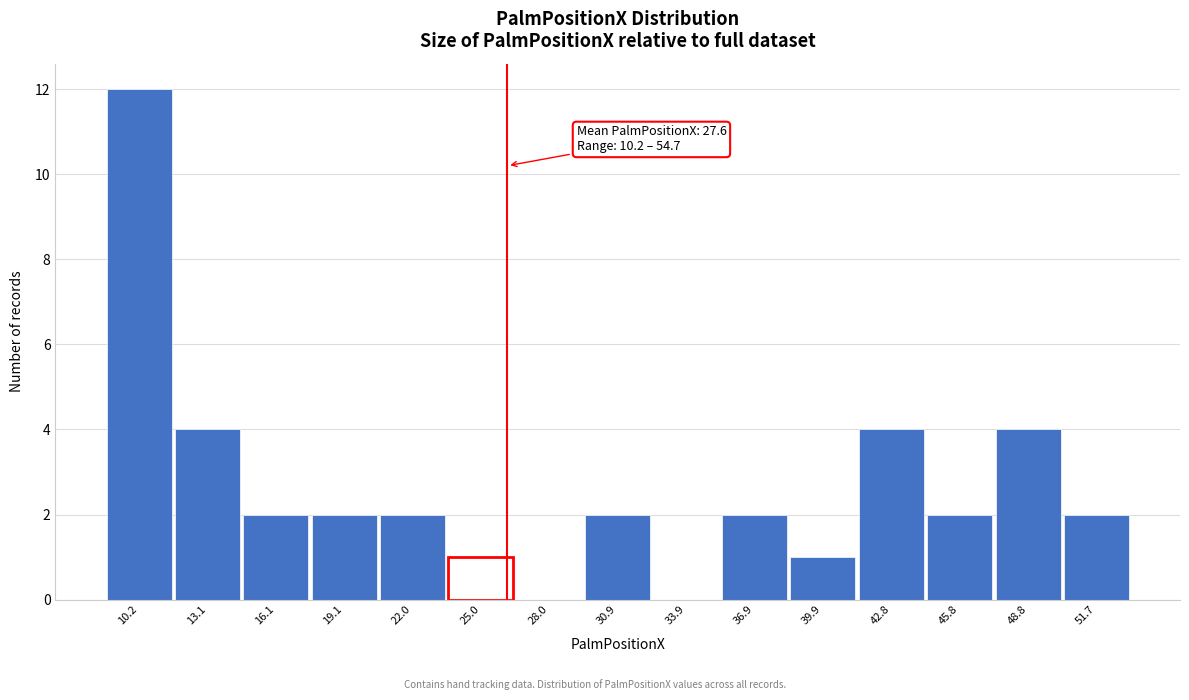

Reading right to left, transcribe all the data shown in this chart.

51.7=2	48.8=4	45.8=2	42.8=4	39.9=1	36.9=2	33.9=0	30.9=2	28.0=0	25.0=1	22.0=2	19.1=2	16.1=2	13.1=4	10.2=12